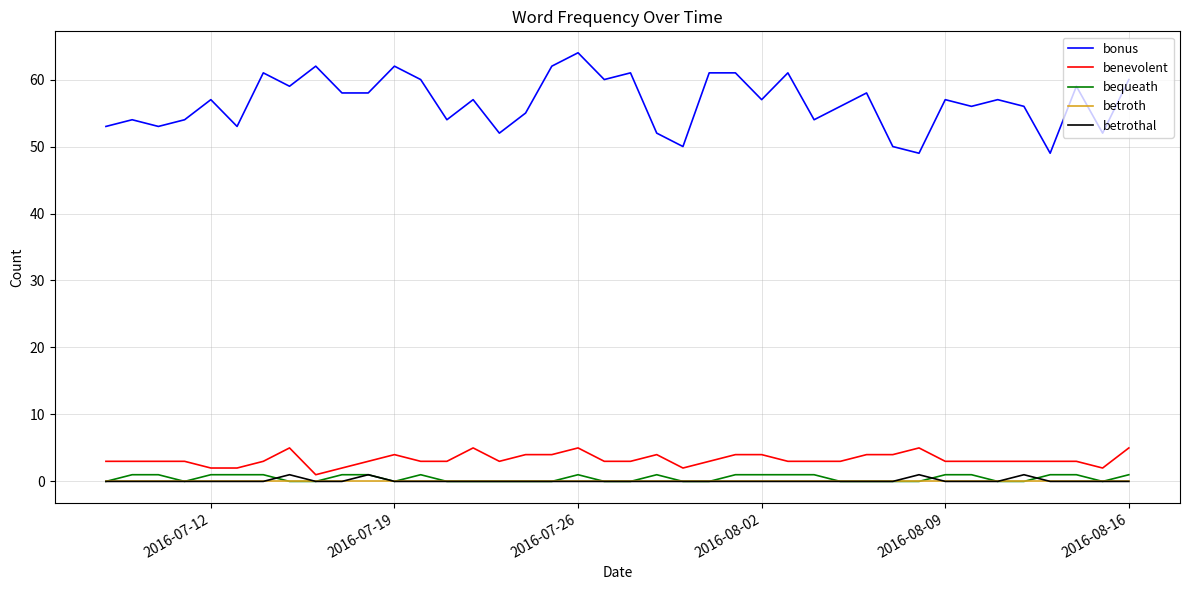

Which series has the largest total across all categories?

bonus